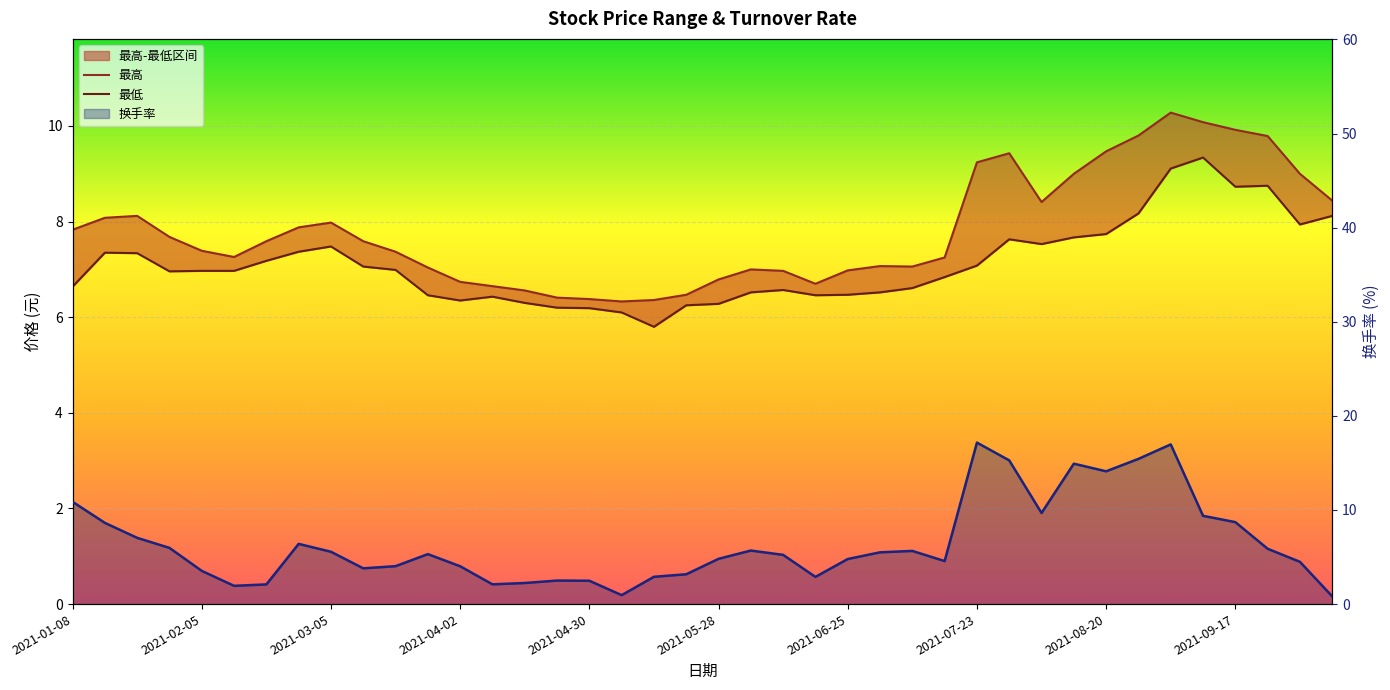

After their last crossing, which series has the higher values: 换手率 or 最低?

最低